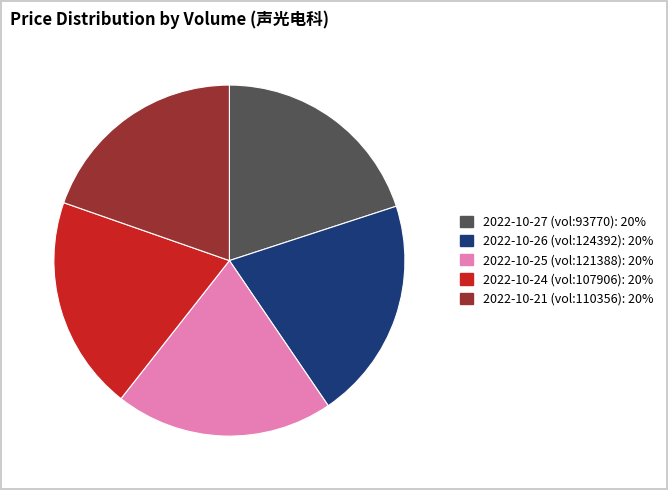

Is there a majority slice in this chart?

No